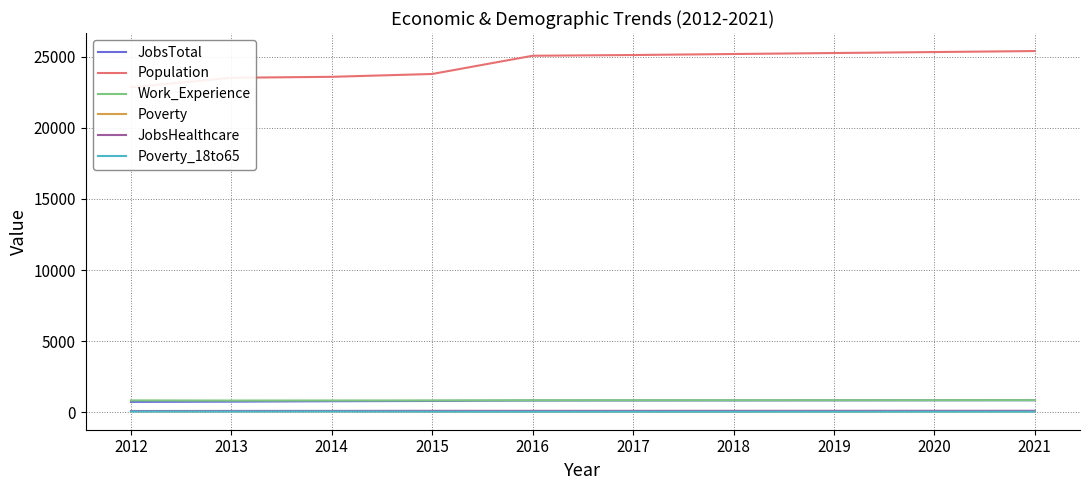

Reading right to left, list all the values displayed in this chart.

JobsTotal: 2021=848	2020=843	2019=839	2018=834	2017=830	2016=826	2015=797	2014=778	2013=750	2012=732
Population: 2021=25403	2020=25333	2019=25264	2018=25195	2017=25124	2016=25073	2015=23791	2014=23591	2013=23524	2012=22854
Work_Experience: 2021=854	2020=852	2019=850	2018=848	2017=846	2016=845	2015=837	2014=832	2013=827	2012=838
Poverty: 2021=63	2020=62	2019=61	2018=60	2017=60	2016=59	2015=64	2014=74	2013=71	2012=72
JobsHealthcare: 2021=107	2020=106	2019=105	2018=104	2017=103	2016=103	2015=103	2014=99	2013=96	2012=91
Poverty_18to65: 2021=46	2020=46	2019=45	2018=44	2017=44	2016=43	2015=47	2014=56	2013=52	2012=53